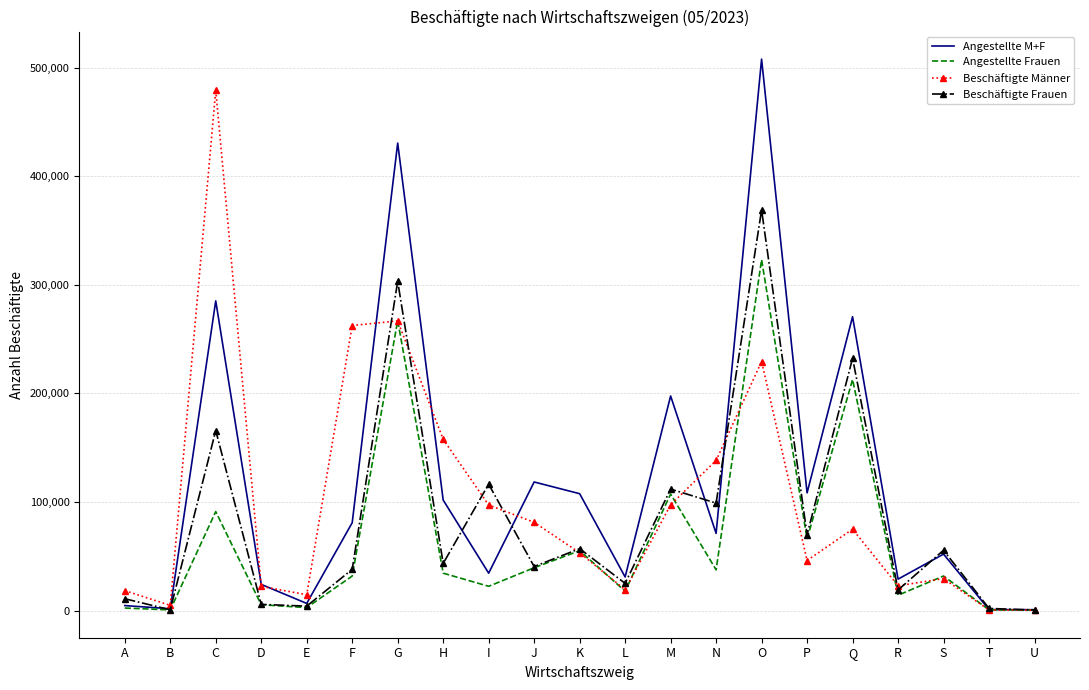

Is it true that Angestellte M+F equals 199467 at C?

False